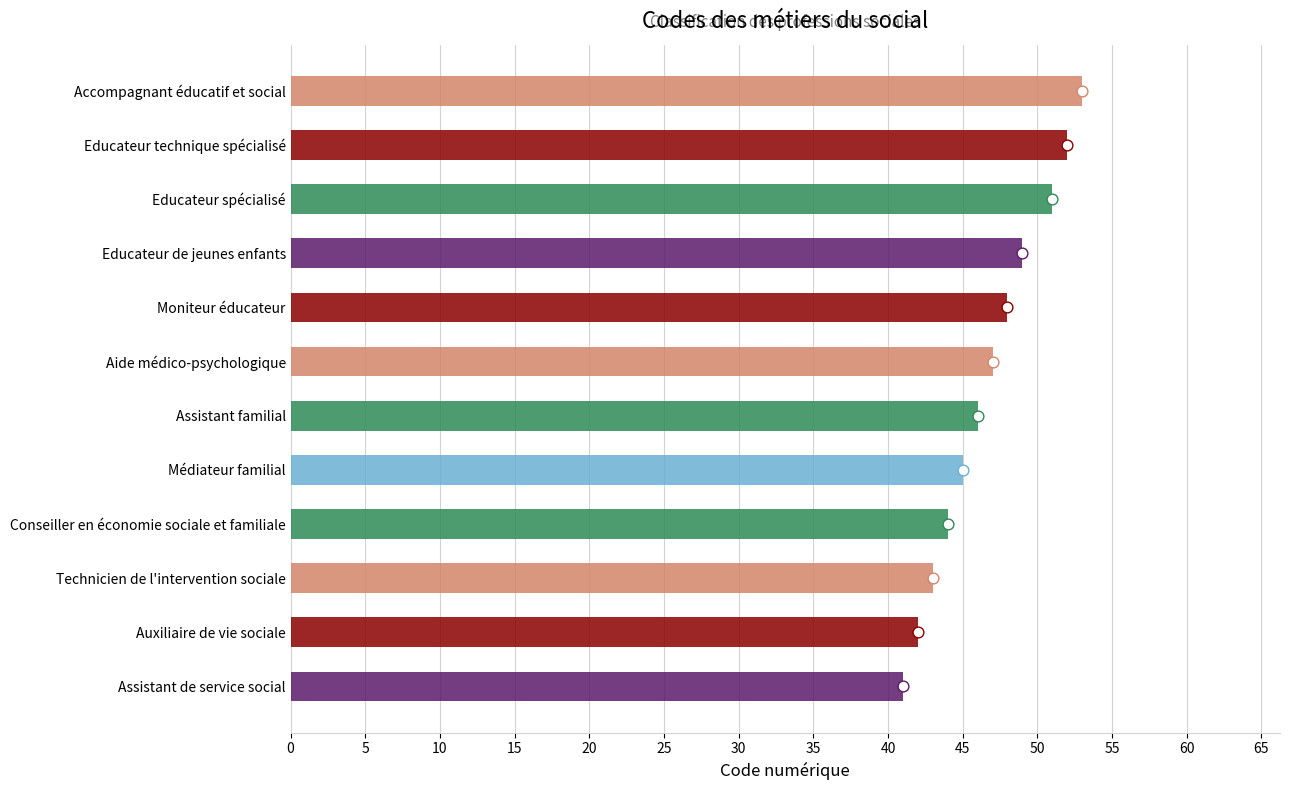

What is the ratio of the value at Educateur spécialisé to the value at Assistant de service social?

1.2